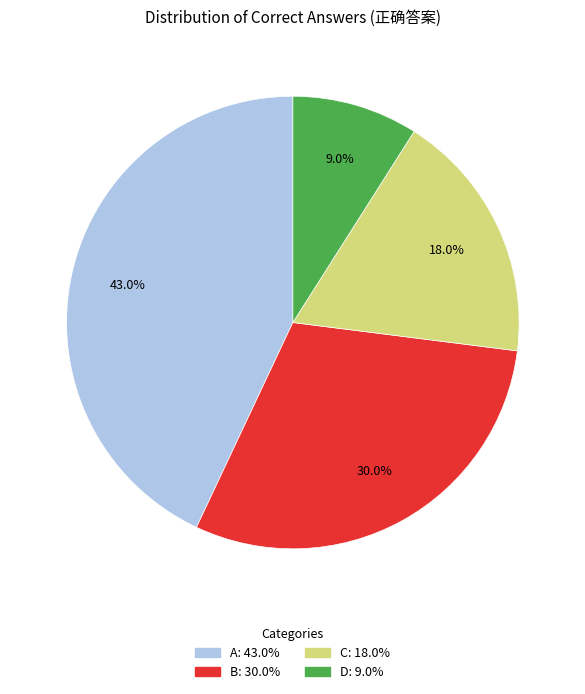

Is it true that B is 30% of the pie?

True